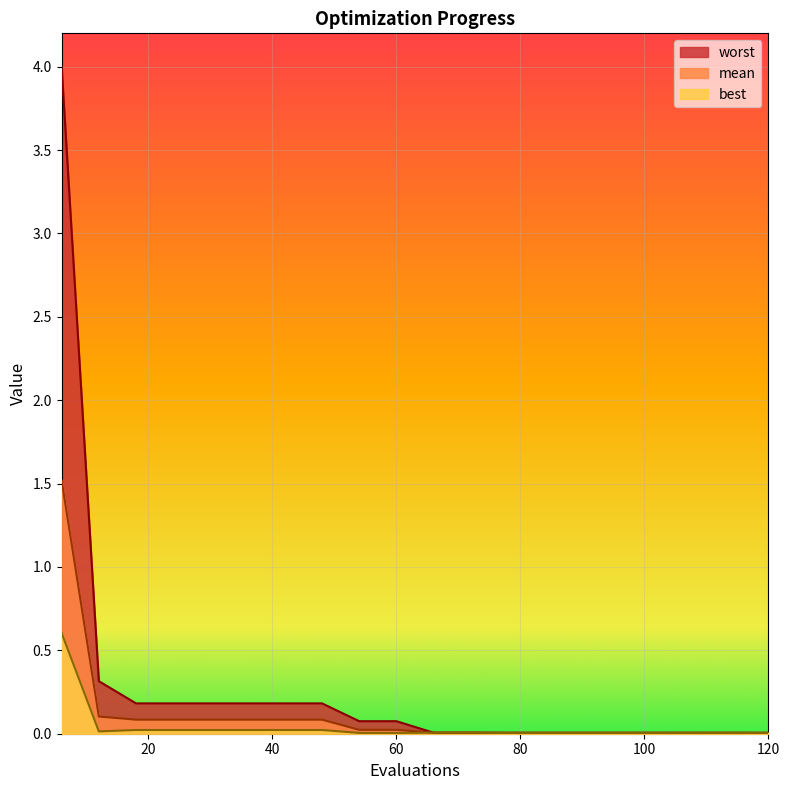

The worst series shows 0.4 at 12. True or false?

False